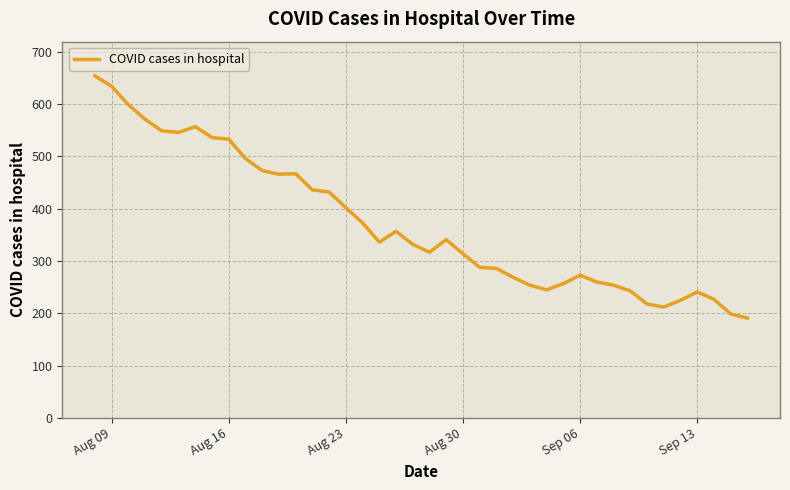

Is this an area chart (filled region under the line)?

No